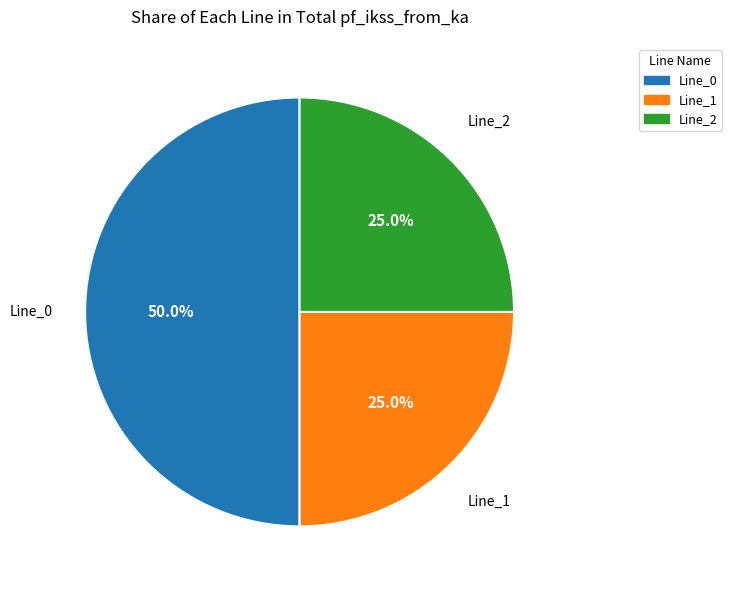

Does any single category account for the majority?

Yes